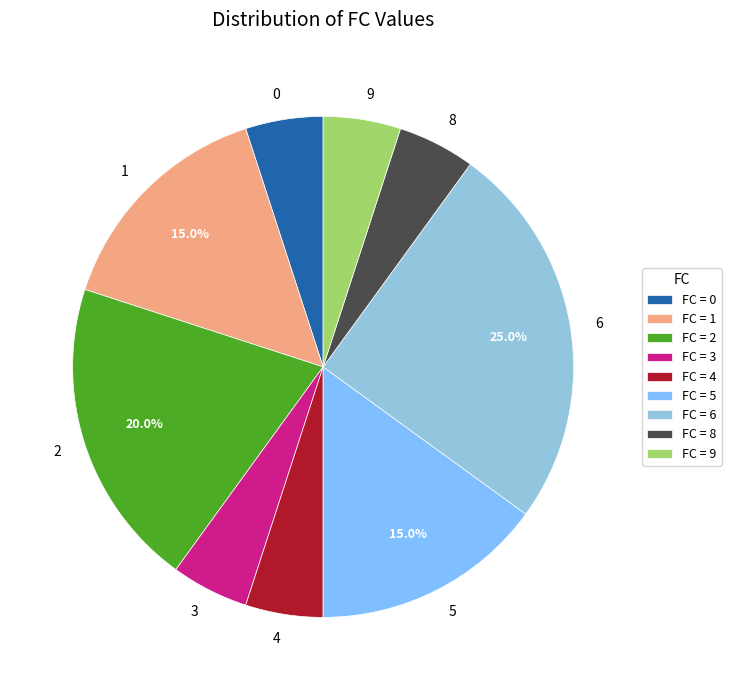

What is the ratio of the value at 5 to the value at 3?

3.0